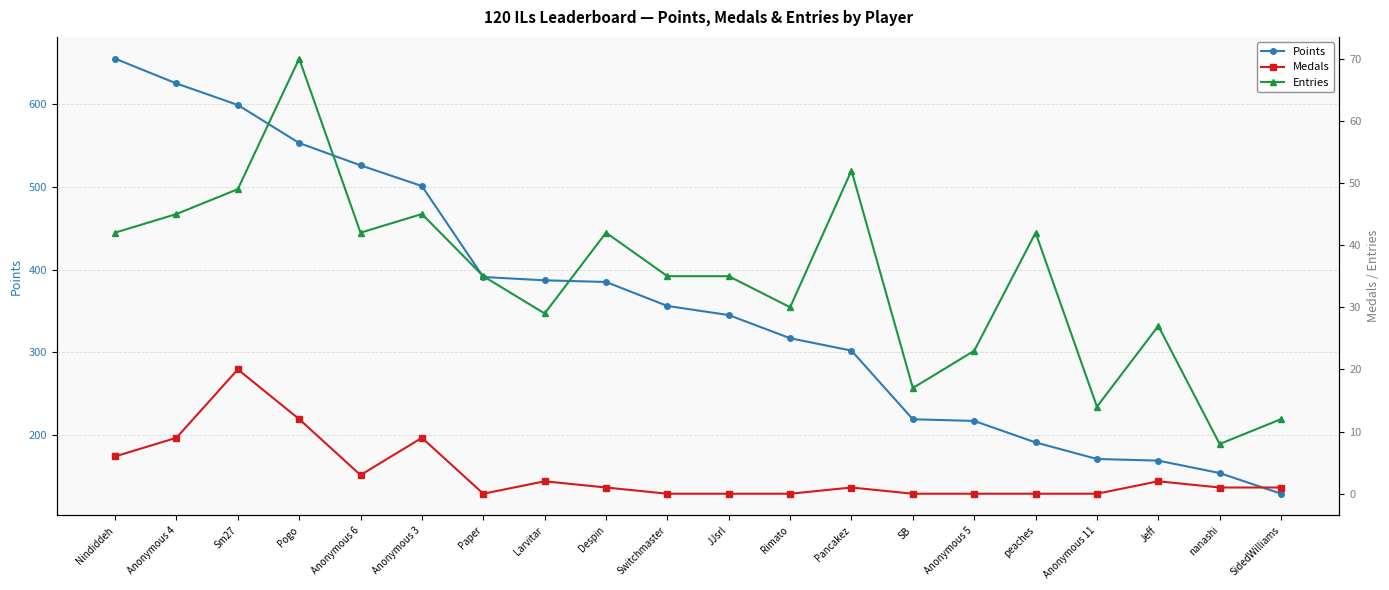

How many values in the Medals series are below 1?

8